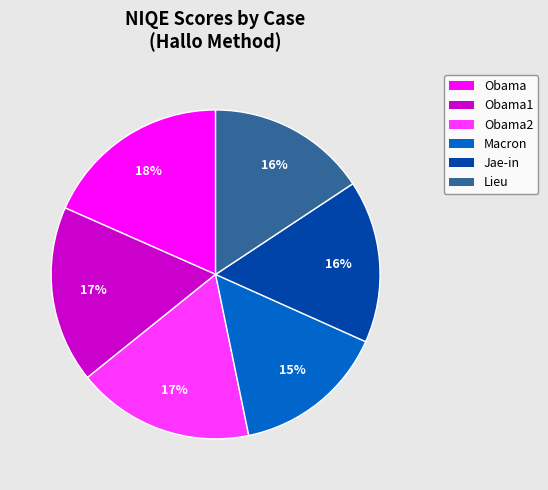

To the nearest percent, what is the difference between the largest and smallest slice percentages?

3%